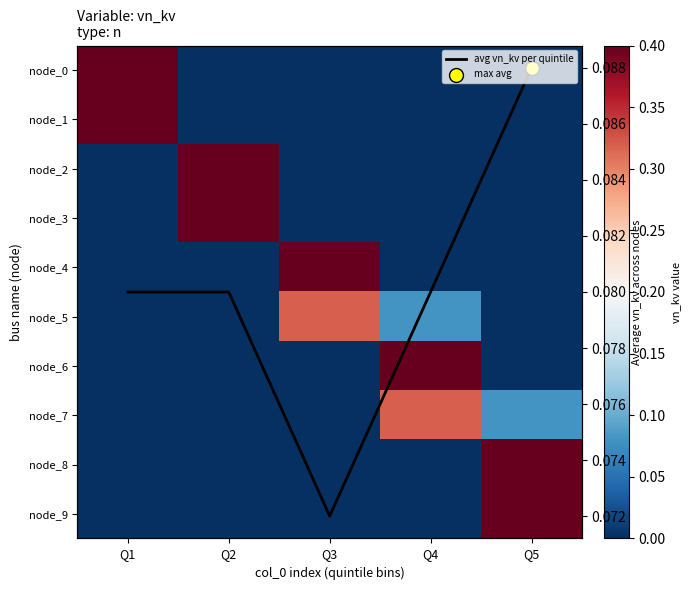

At which label does avg vn_kv per quintile reach its peak?

Q5